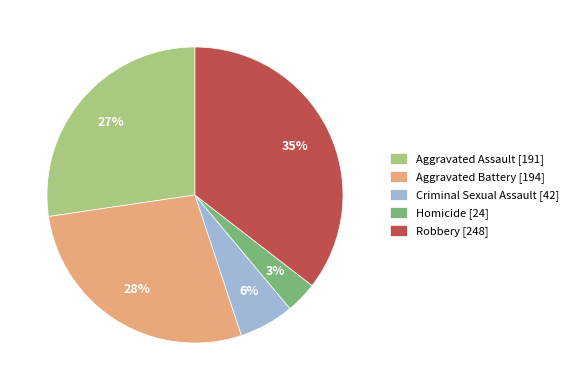

Which slice is the largest?

Robbery